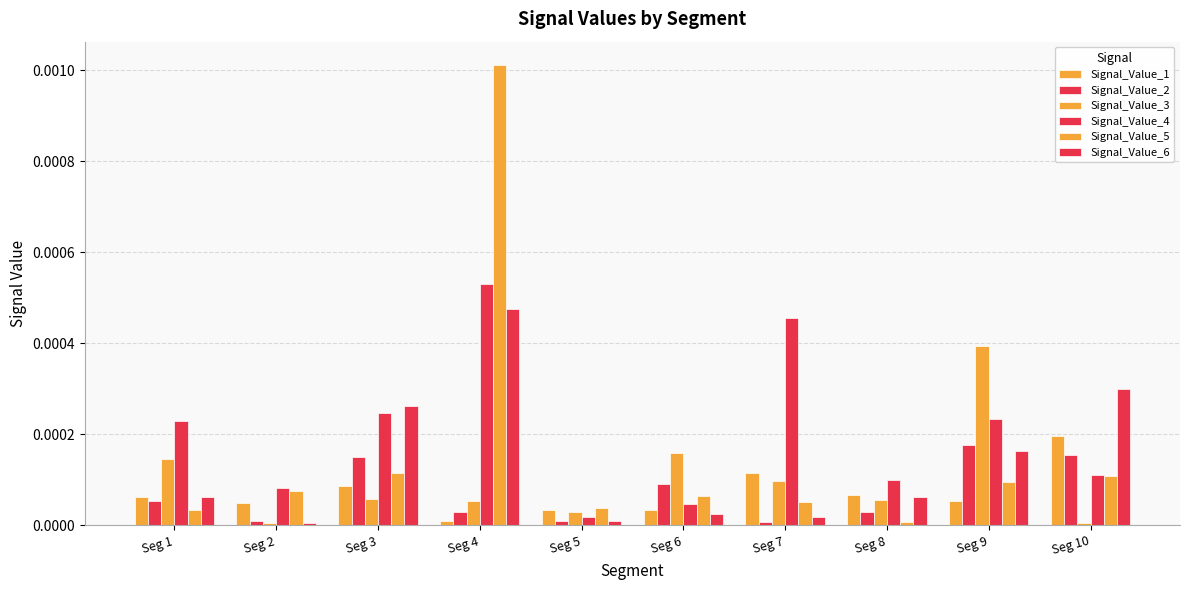

Which series has the largest range (max minus min)?

Signal_Value_5